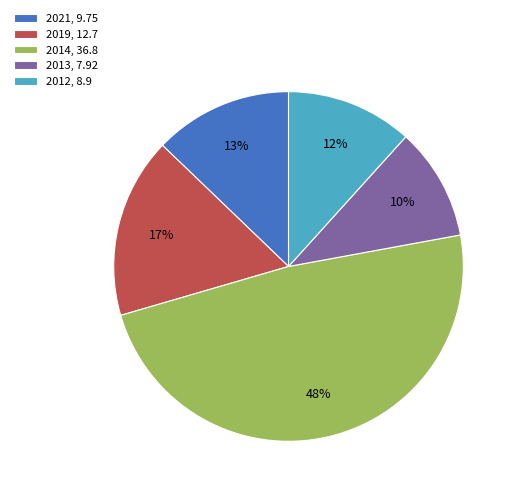

Is there any slice that represents more than half of the pie?

No